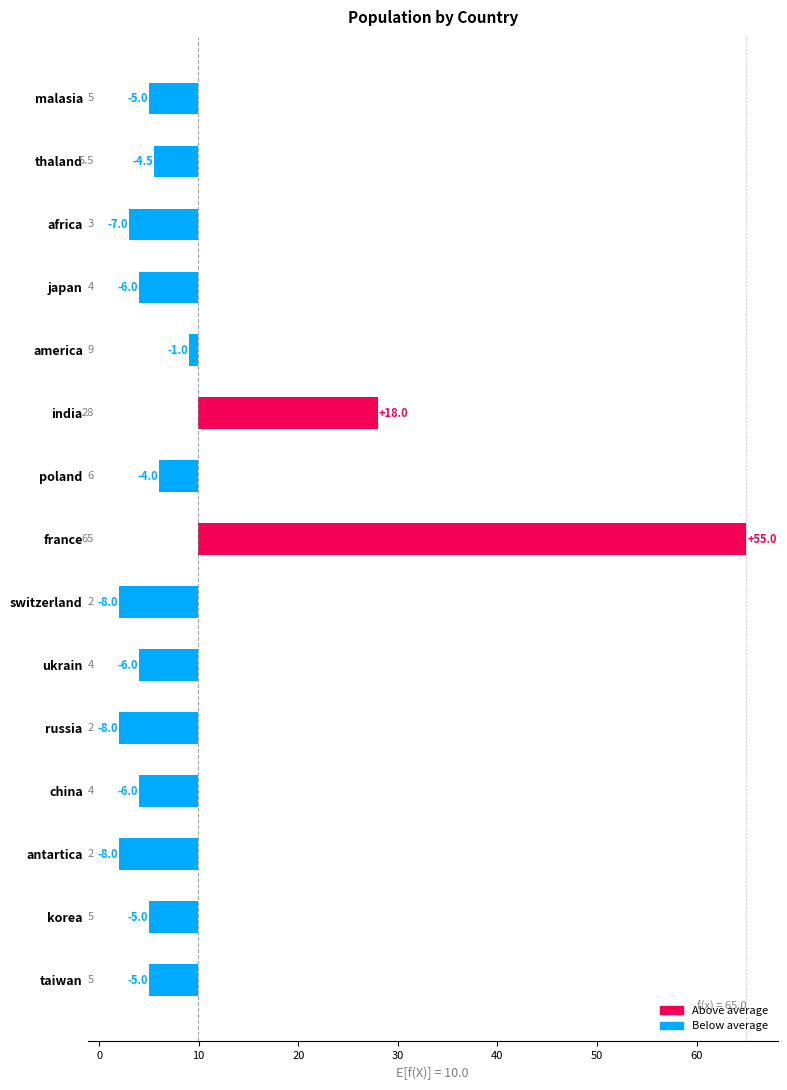

What is the difference between the second highest and second lowest values?

26.0